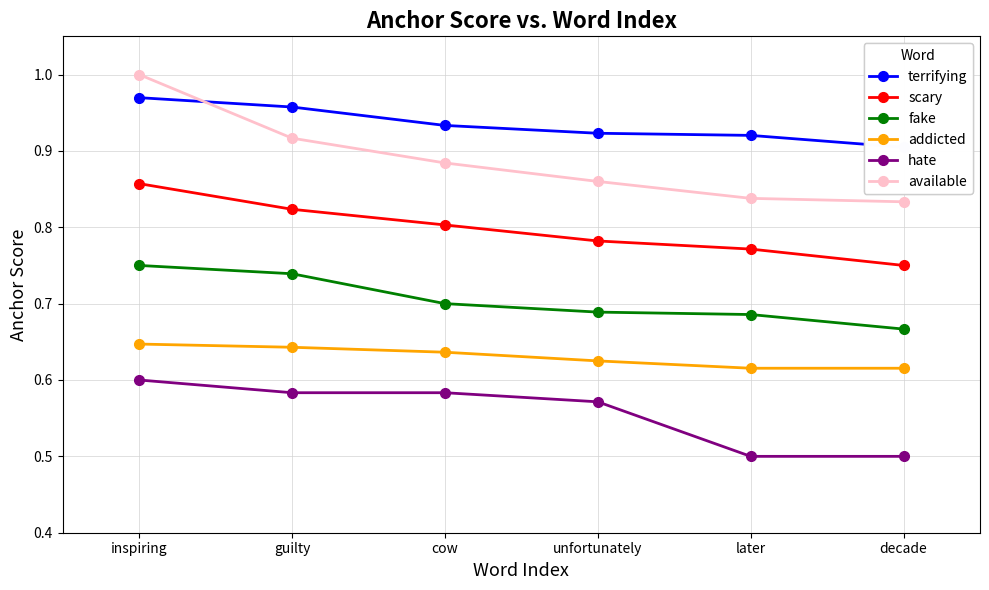

True or false: addicted and terrifying cross at least once.

False